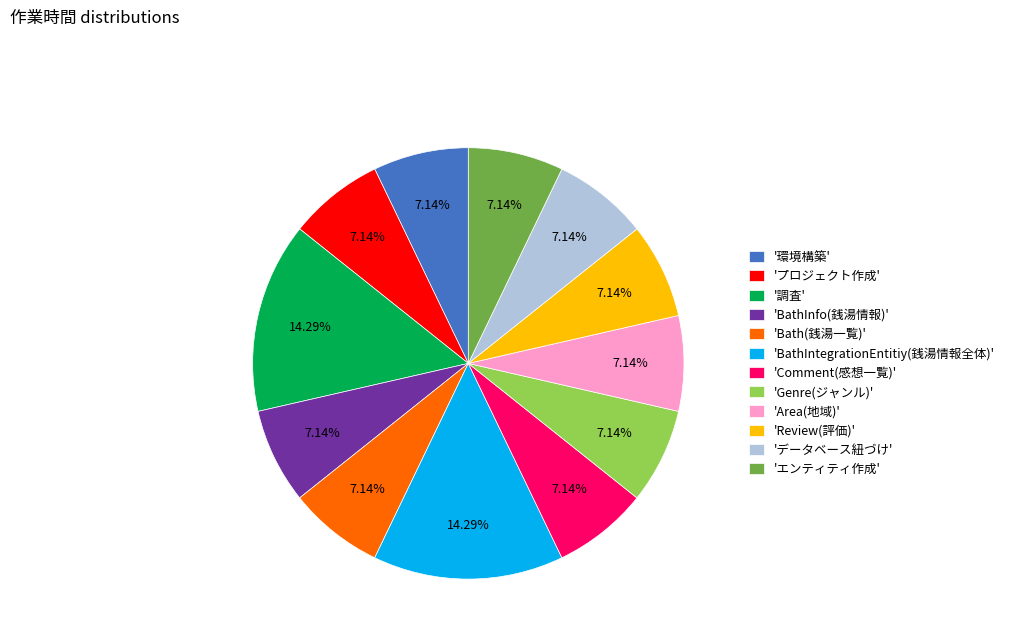

Is the sum of 'Genre(ジャンル)' and 'Comment(感想一覧)' greater than half?

No